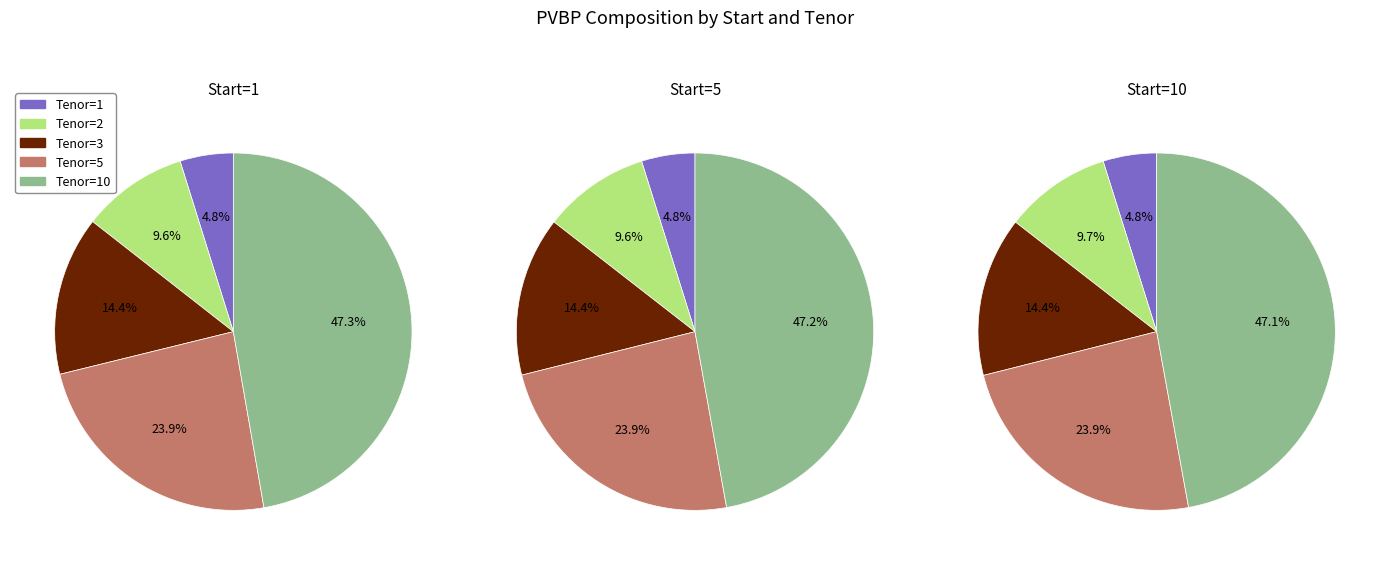

The Tenor=1 slice represents 5% of the pie. True or false?

True